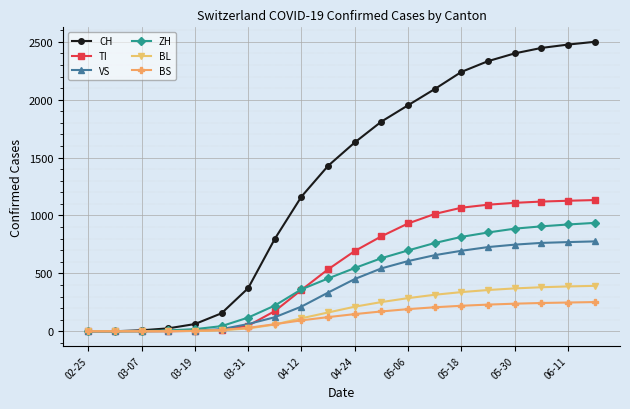

At how many categories does at least one series exceed 1228?

11